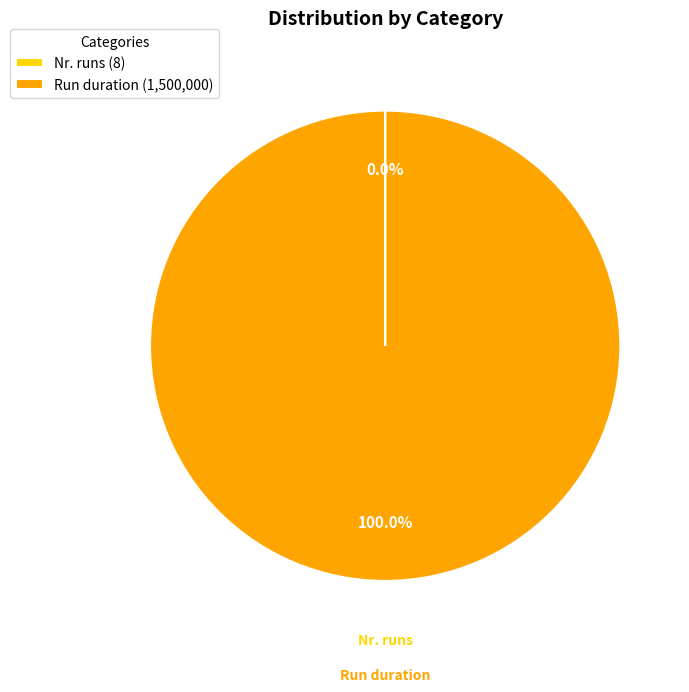

Is there any slice that represents more than half of the pie?

Yes